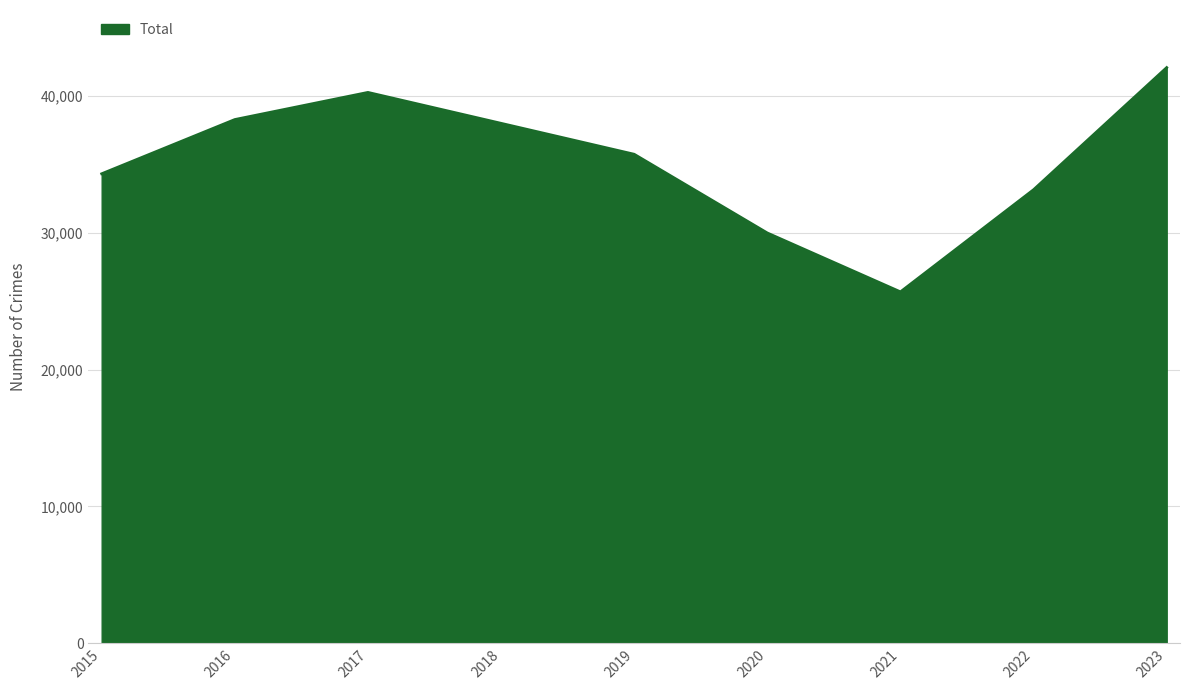

How many interior local valleys (lower than both neighbors) does the data have?

1